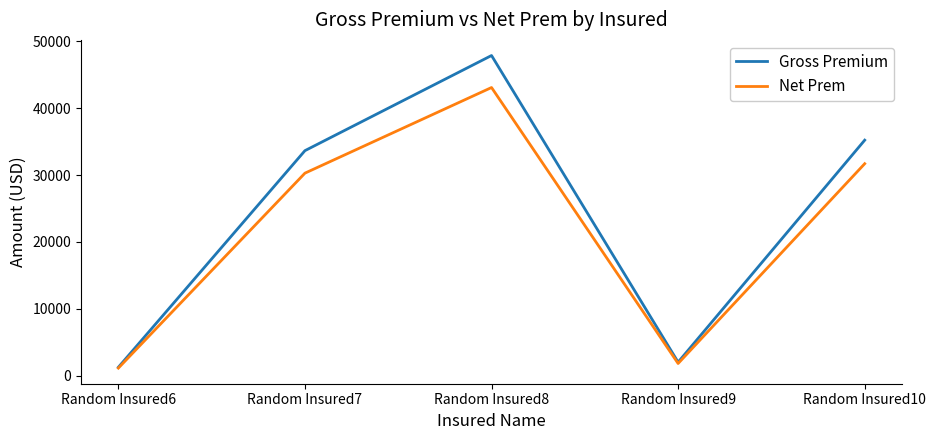

What are all the series names shown in the legend?

Gross Premium, Net Prem